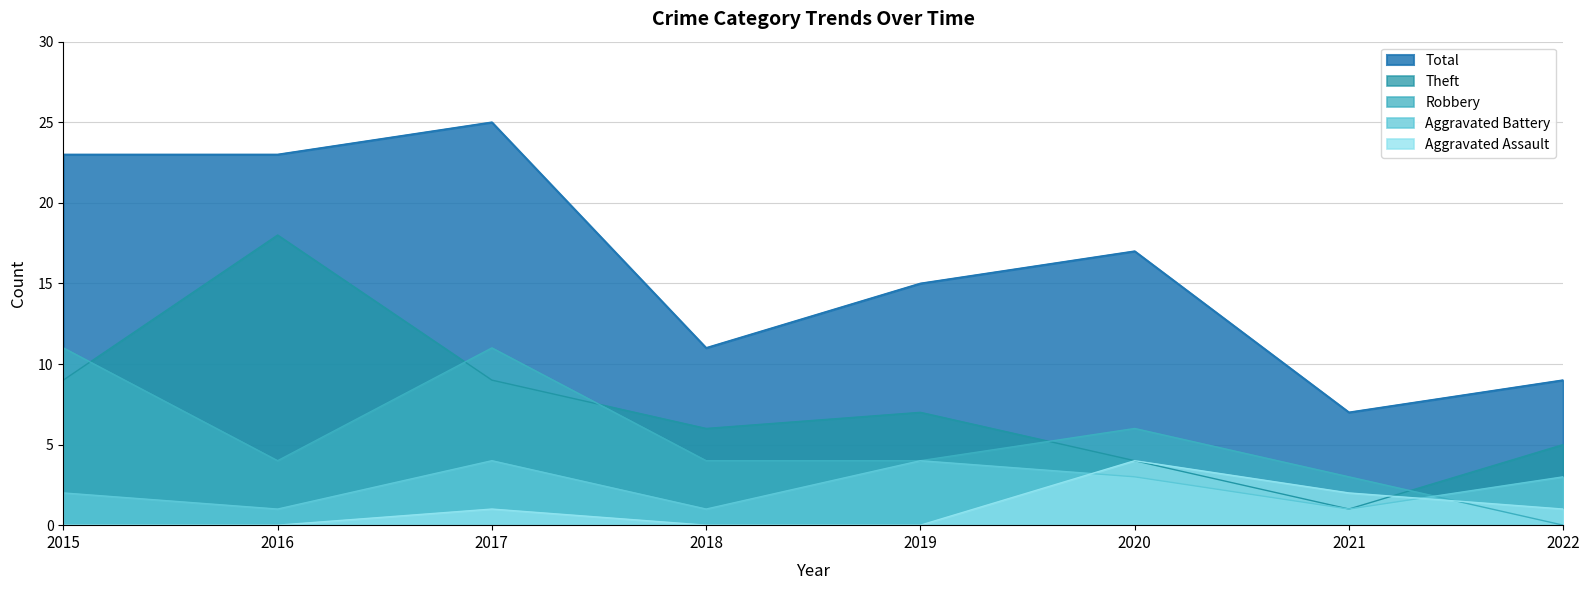

At which category is the sum across all series the highest?

2017